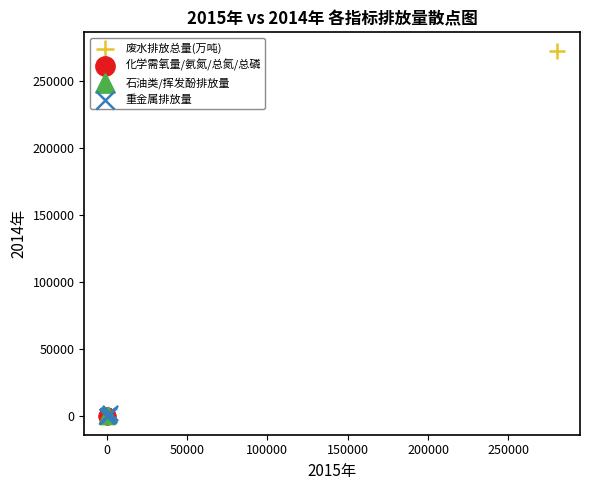

Which series reaches the maximum Y coordinate?

废水排放总量(万吨)